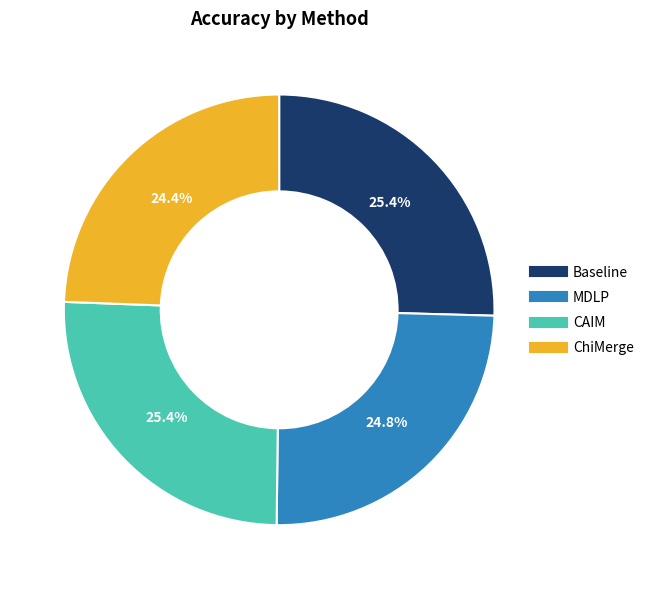

Count the number of slices in the pie.

4